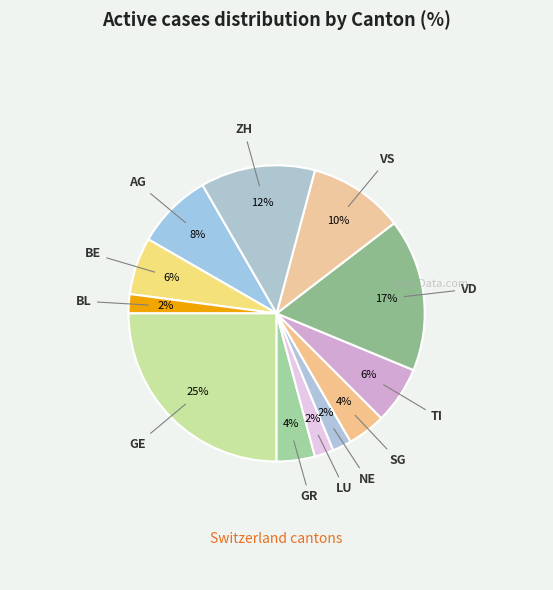

To the nearest percent, what is the difference between the largest and smallest slice percentages?

23%